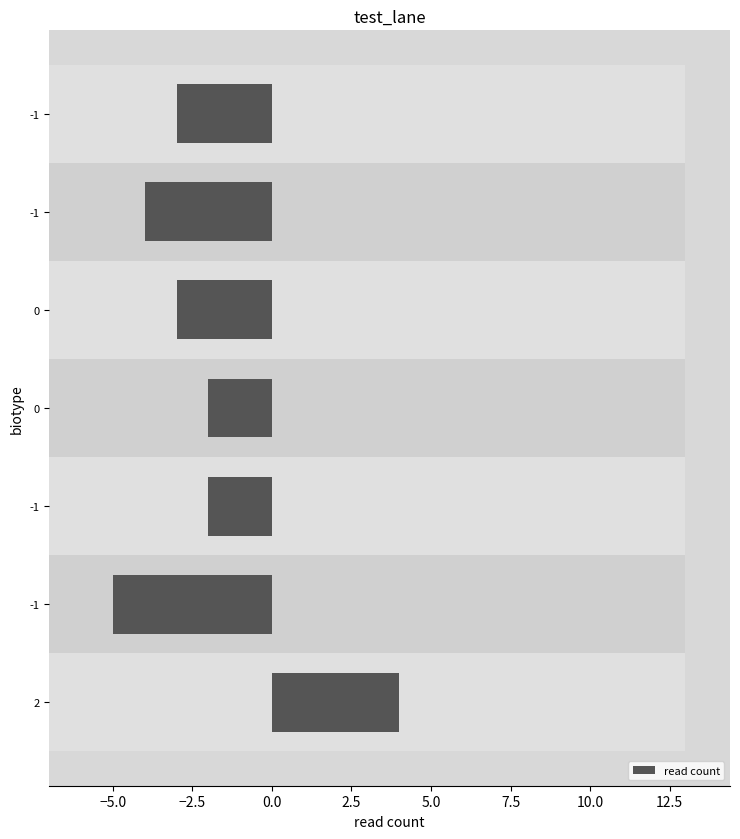

How many values are below zero?

6